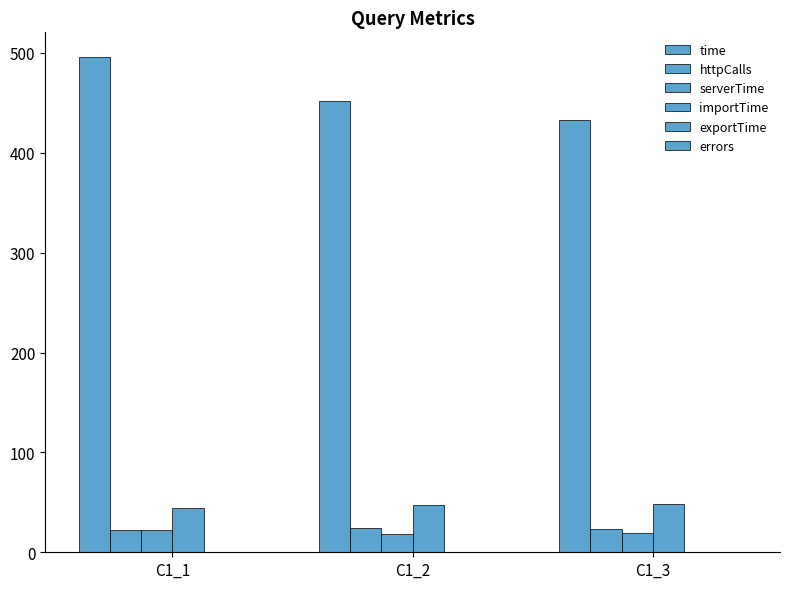

What is the value of the importTime bar at the 1st from the left?

44.1